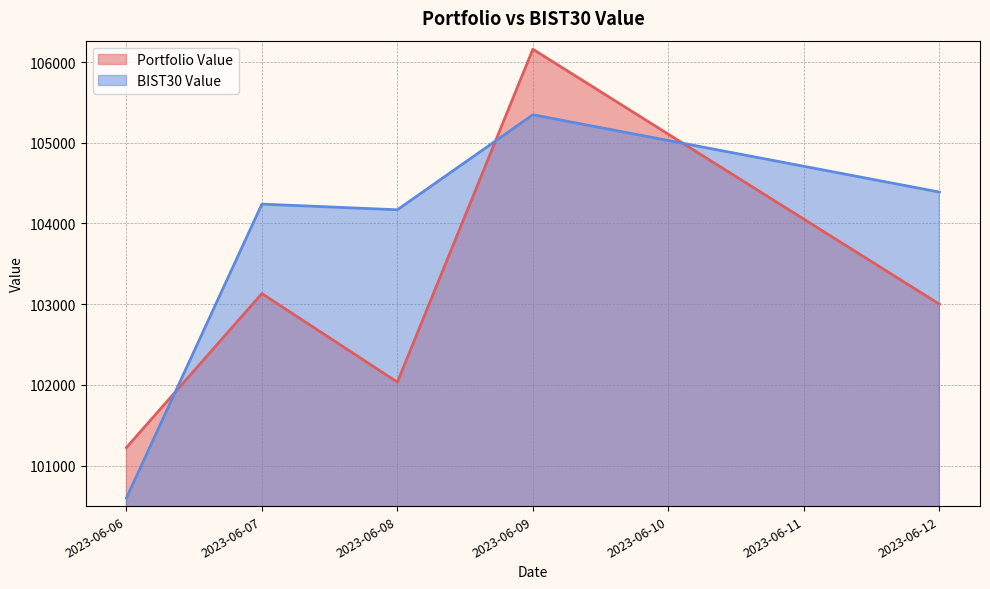

How many intersections are there between BIST30 Value and Portfolio Value?

3